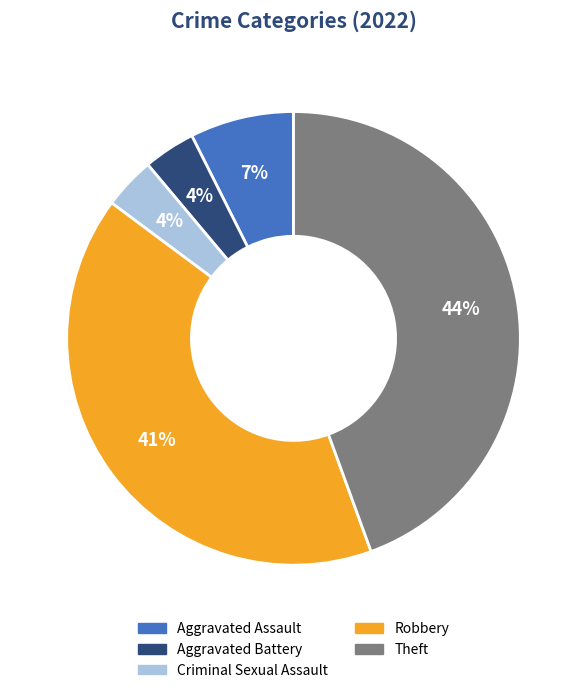

Is the sum of Aggravated Battery and Aggravated Assault greater than half?

No